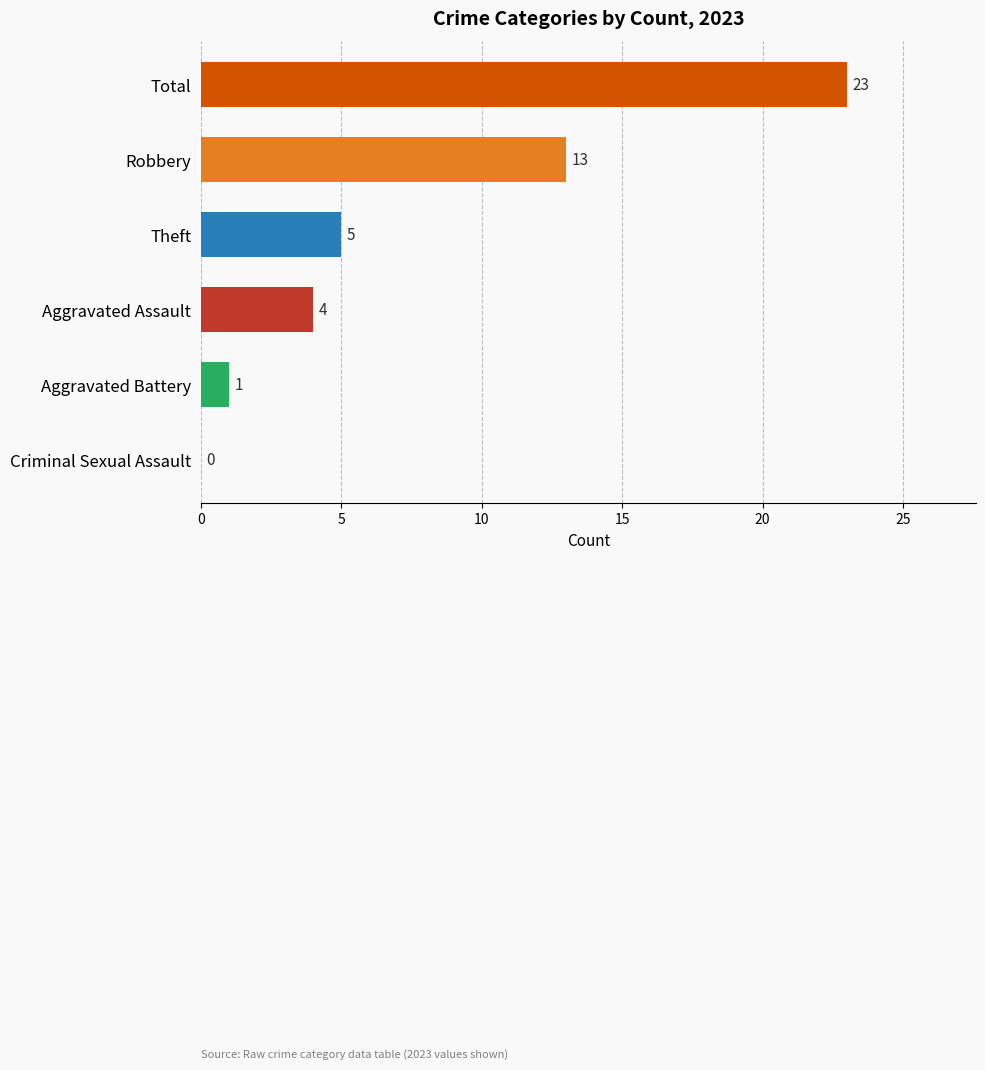

Where is the data nearest to the value 11?

Robbery